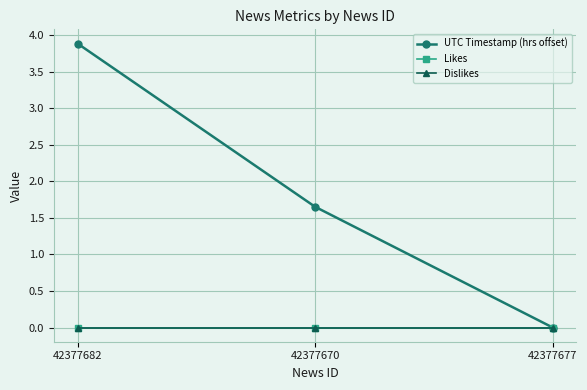

Reading left to right, list all the values displayed in this chart.

UTC Timestamp (hrs offset): 42377682=3.9	42377670=1.7	42377677=0.0
Likes: 42377682=0.0	42377670=0.0	42377677=0.0
Dislikes: 42377682=0.0	42377670=0.0	42377677=0.0